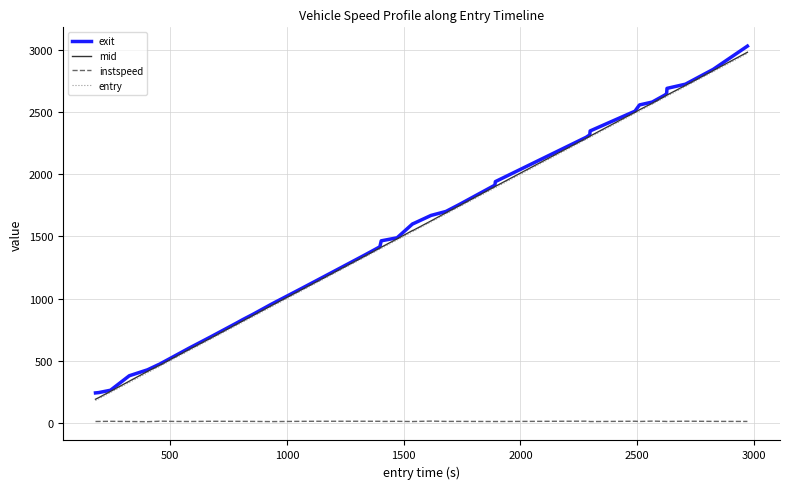

True or false: instspeed and exit intersect in this chart.

False